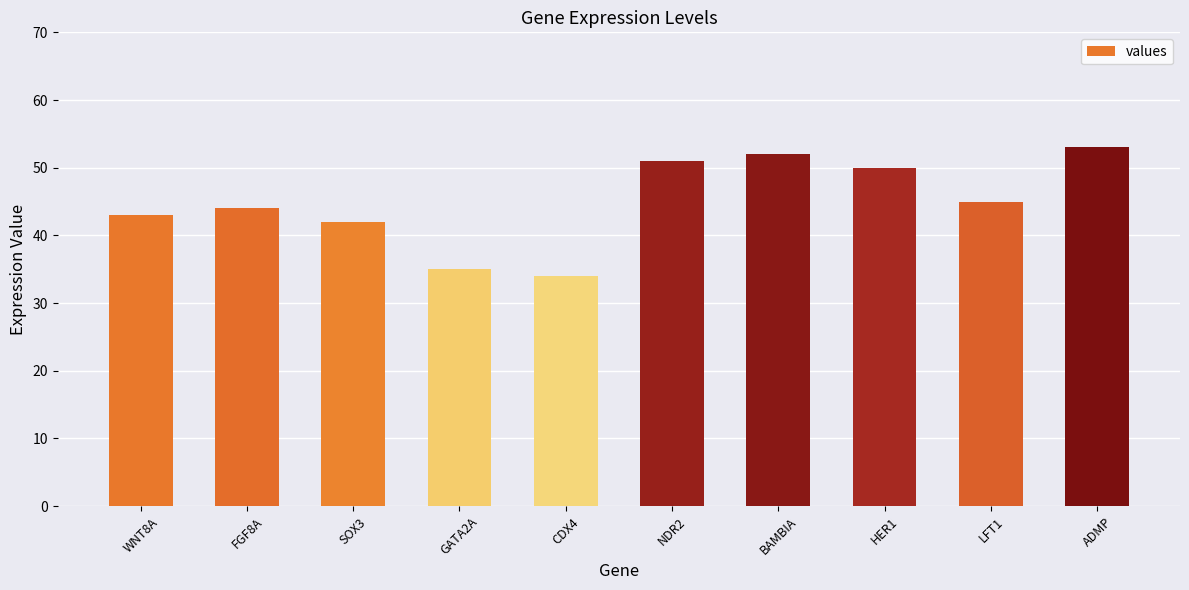

What is the difference between the values at GATA2A and ADMP?

18